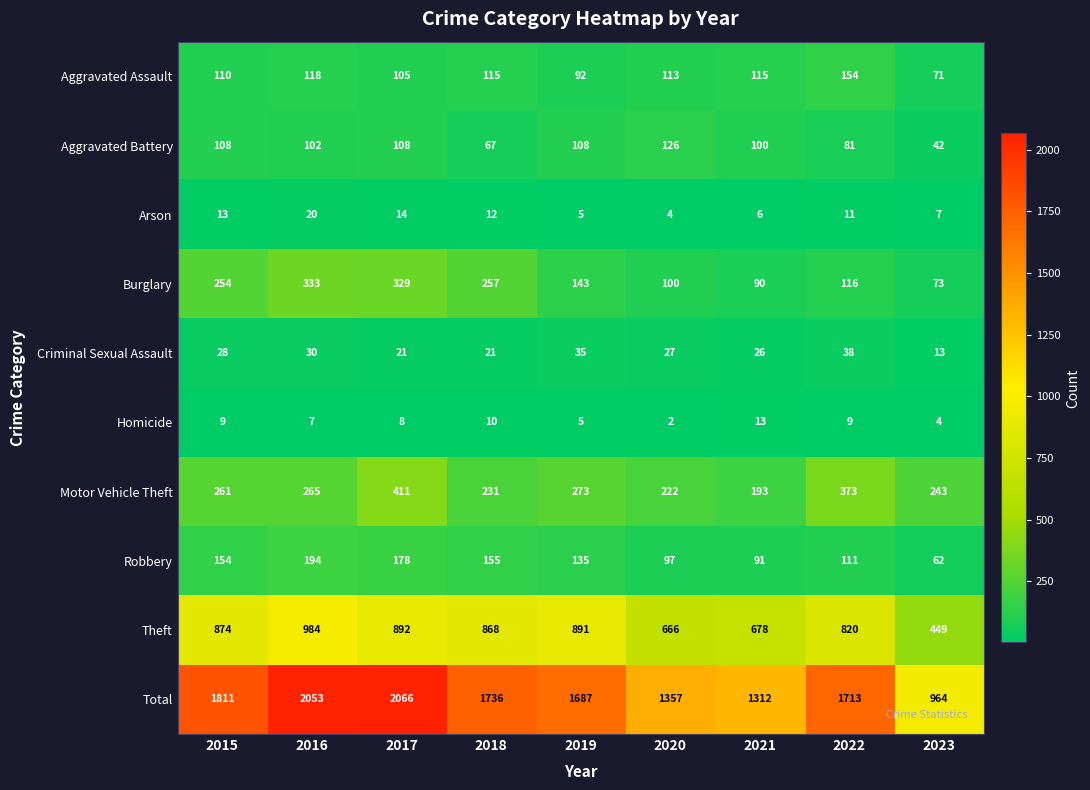

How many data points does each series have?

9